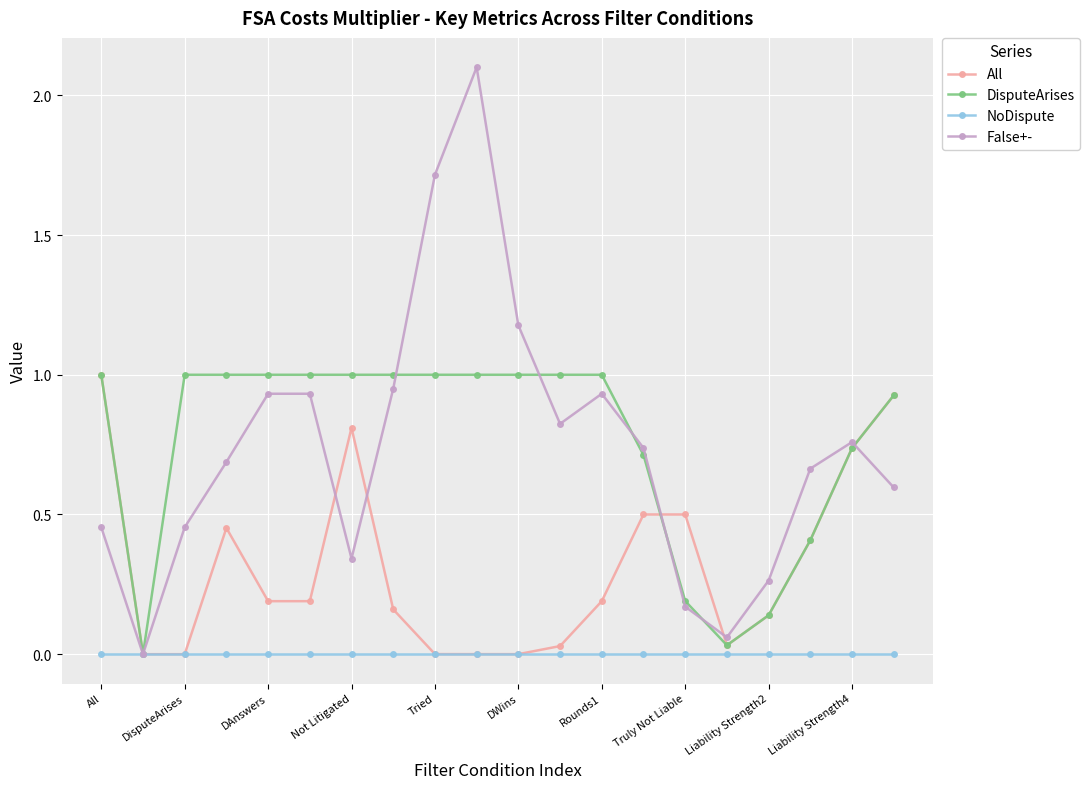

What is the greatest value displayed?

2.1